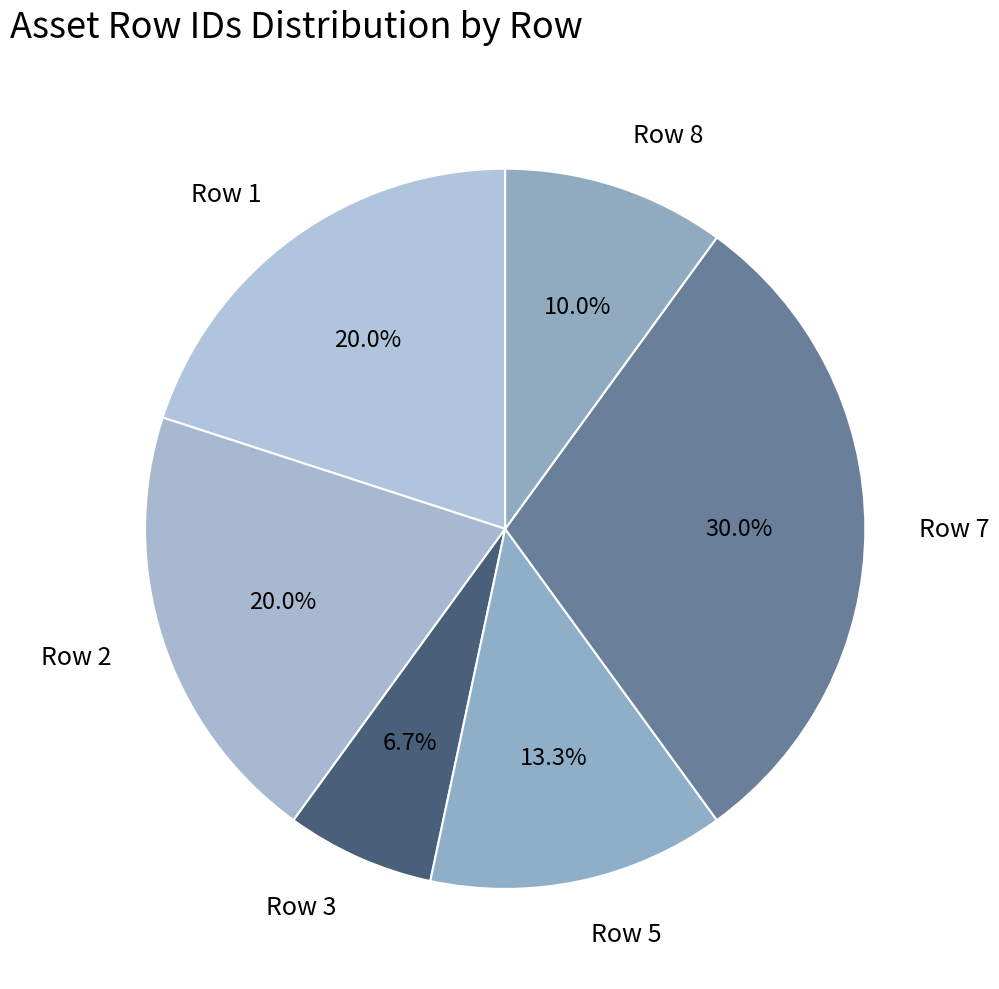

Which category has the biggest portion of the pie?

Row 7